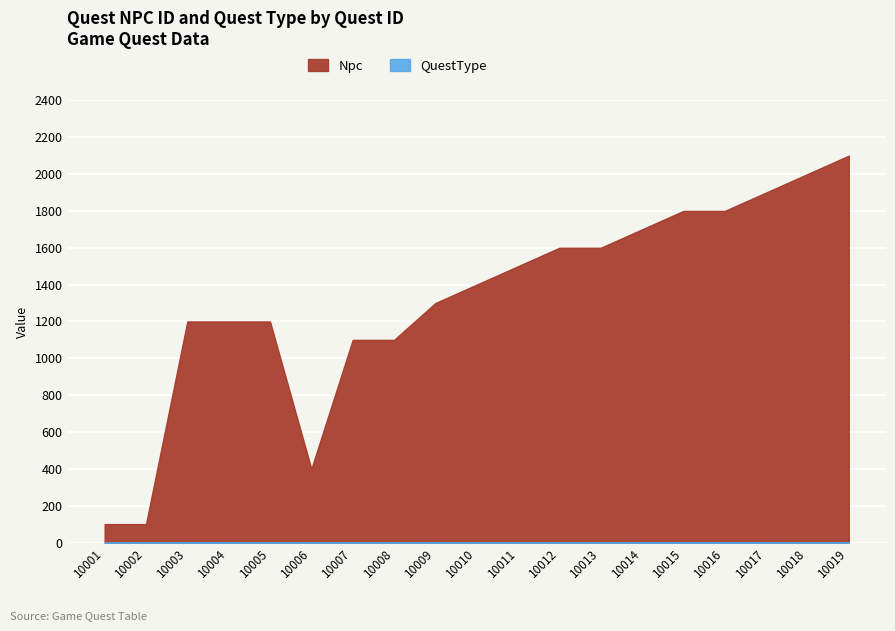

Rank the series at 10017 from highest to lowest value.

Npc, QuestType